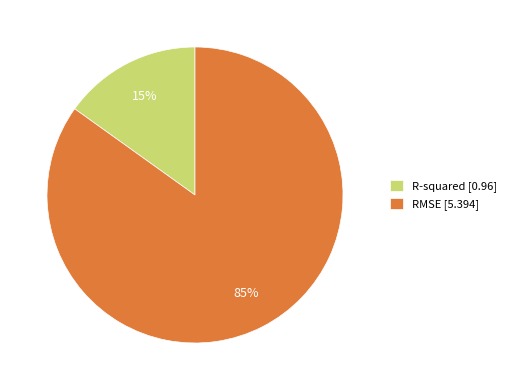

To the nearest percent, what percentage of the pie is RMSE?

85%